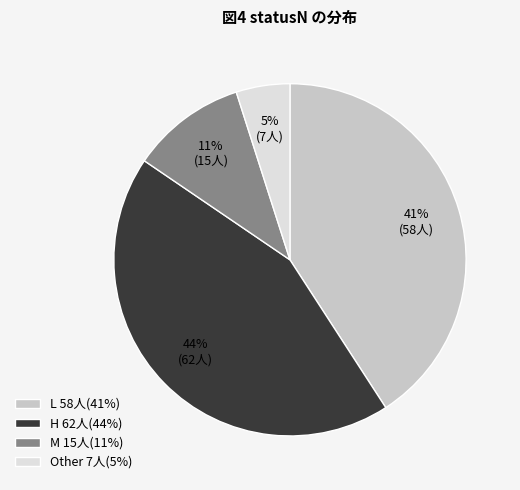

Do L 58人(41%) and H 62人(44%) together represent more than half of the pie?

Yes